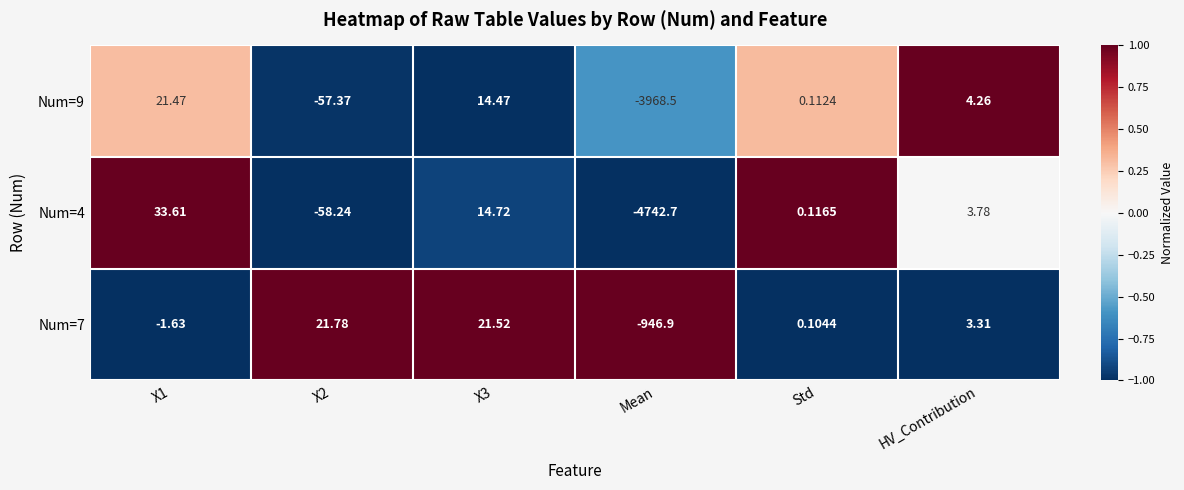

What is the difference between the highest and lowest values at Std?

0.0